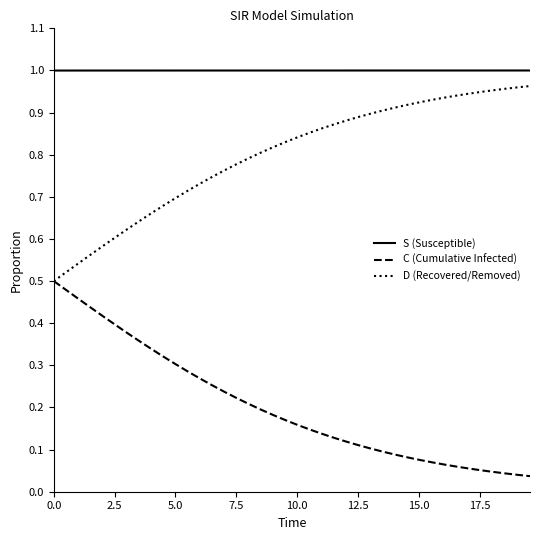

True or false: S (Susceptible) and C (Cumulative Infected) intersect in this chart.

False